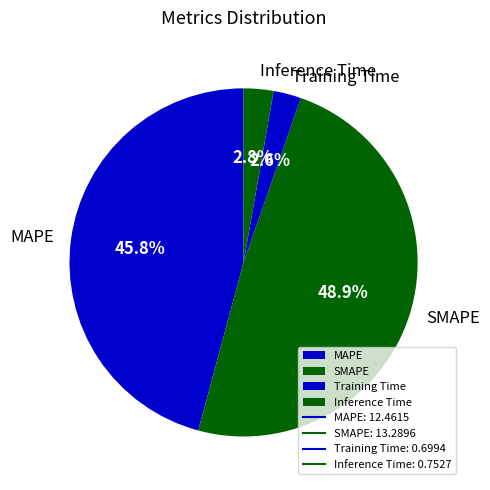

To the nearest percent, what is the difference between the largest and smallest slice percentages?

46%